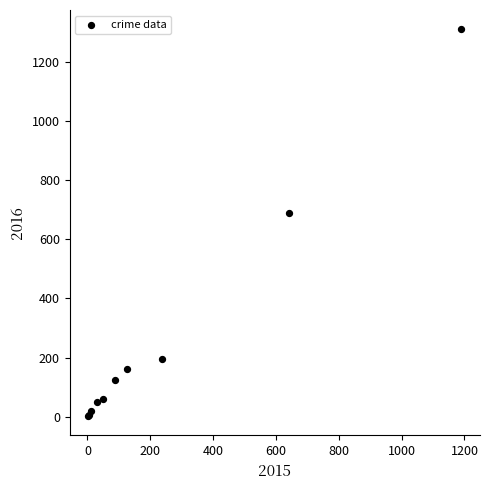

What Y value in the scatter plot is closest to 656?

689